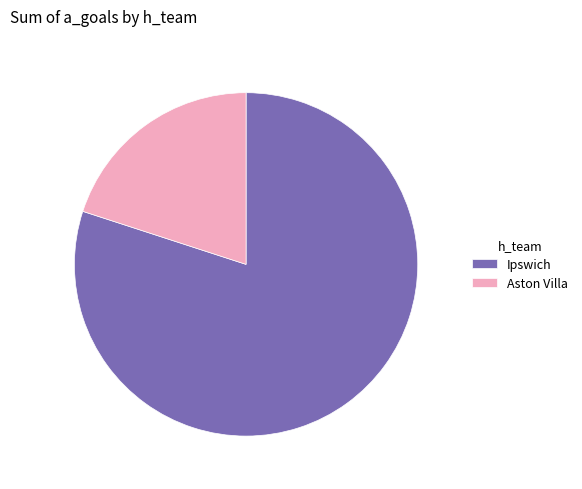

Count the number of slices in the pie.

2